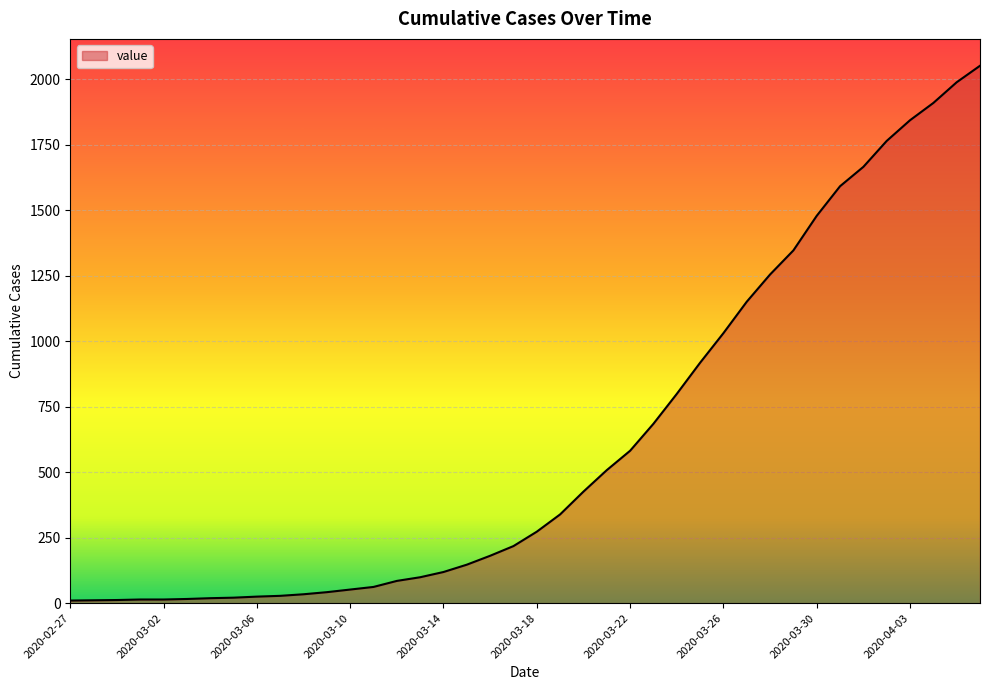

What is the greatest value displayed?

2052